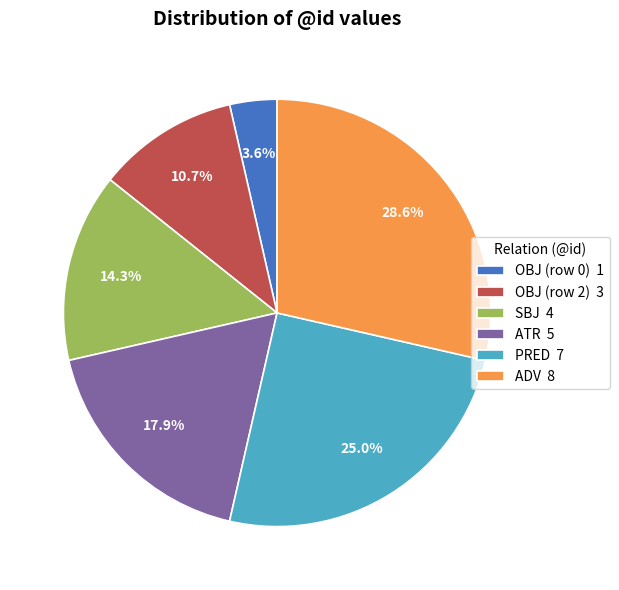

To the nearest percent, what percentage of the pie is ATR?

18%